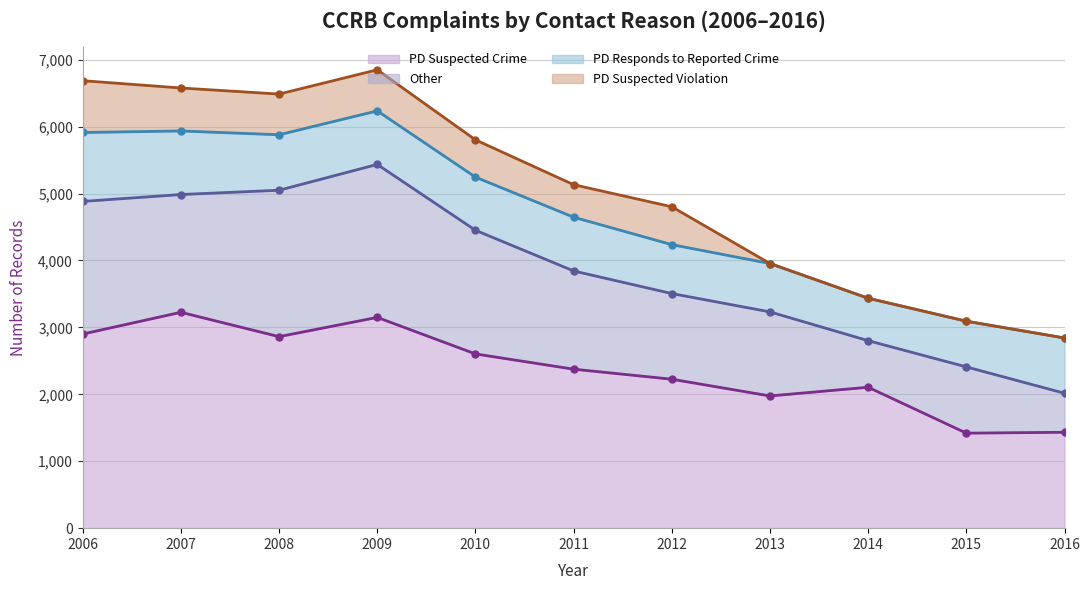

Which series has the largest total across all categories?

PD Suspected Crime